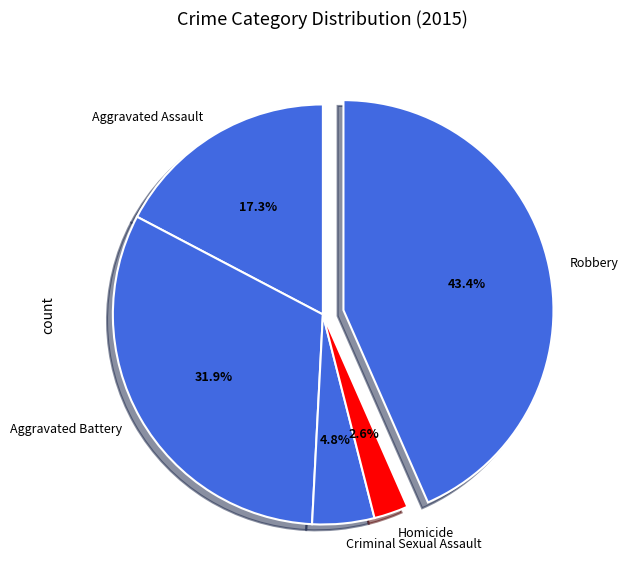

Which category has the smallest portion of the pie?

Homicide